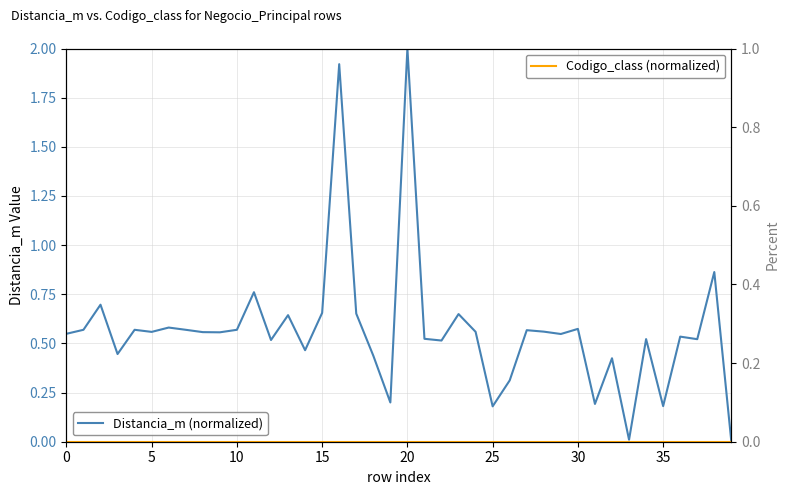

At which category does the chart reach its peak across all series?

20